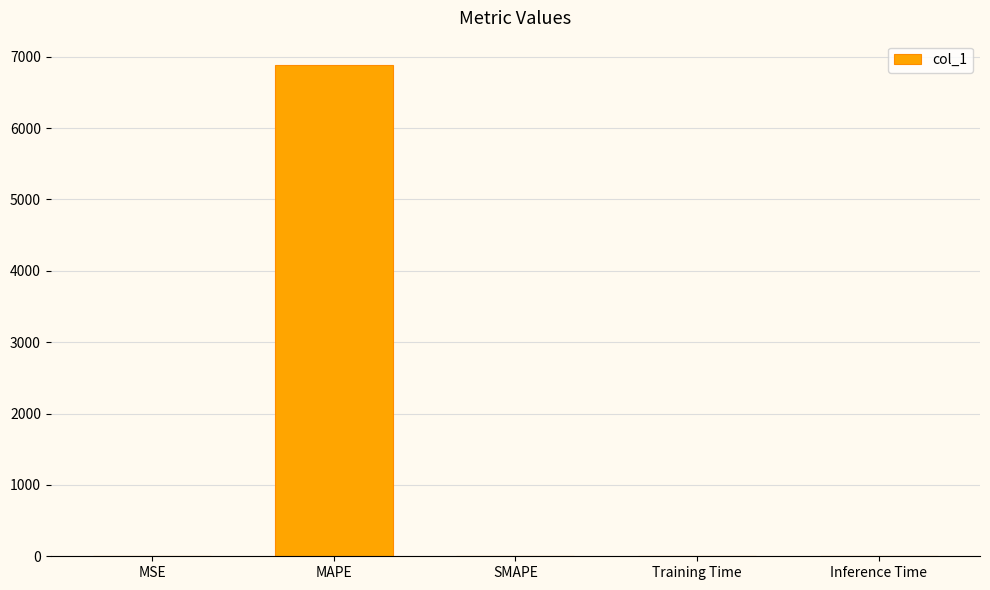

True or false: the data shows -3437.5 at SMAPE.

False